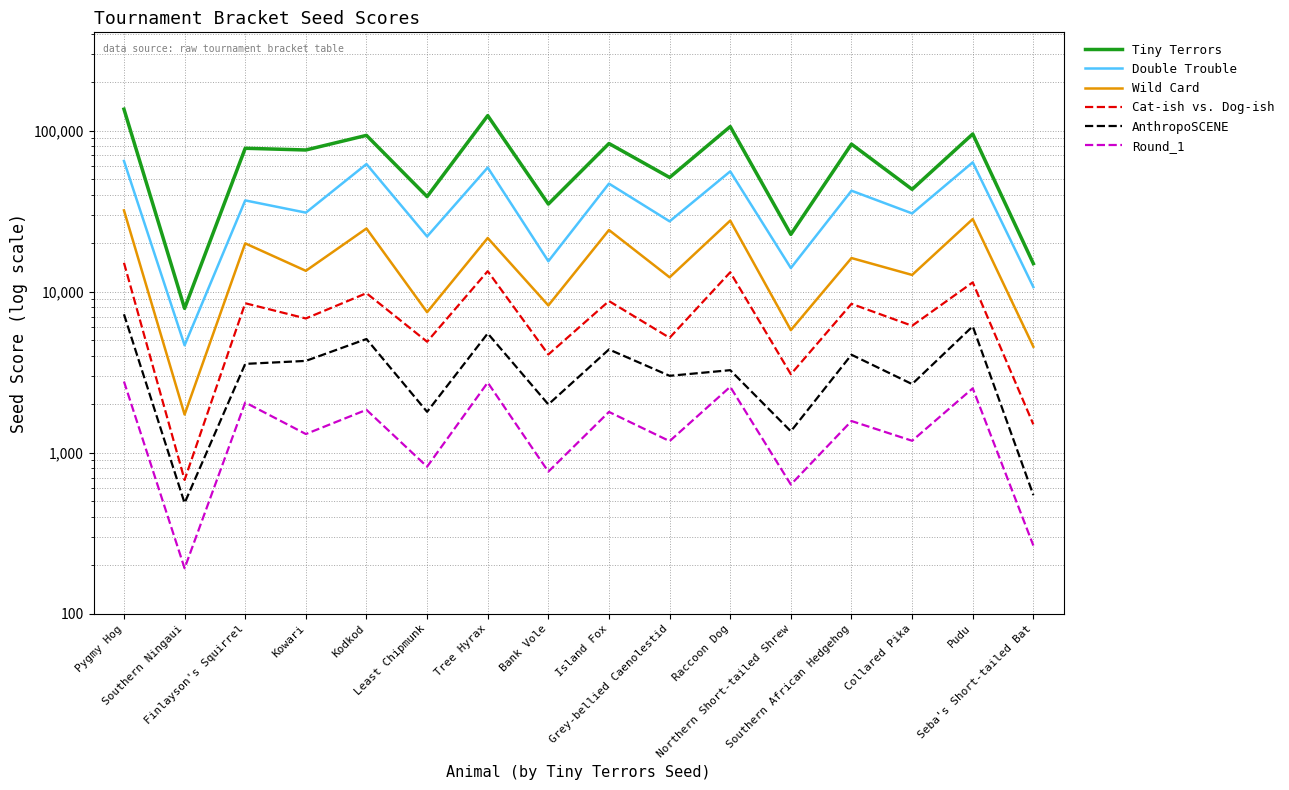

What position from the right is Finlayson's Squirrel?

14